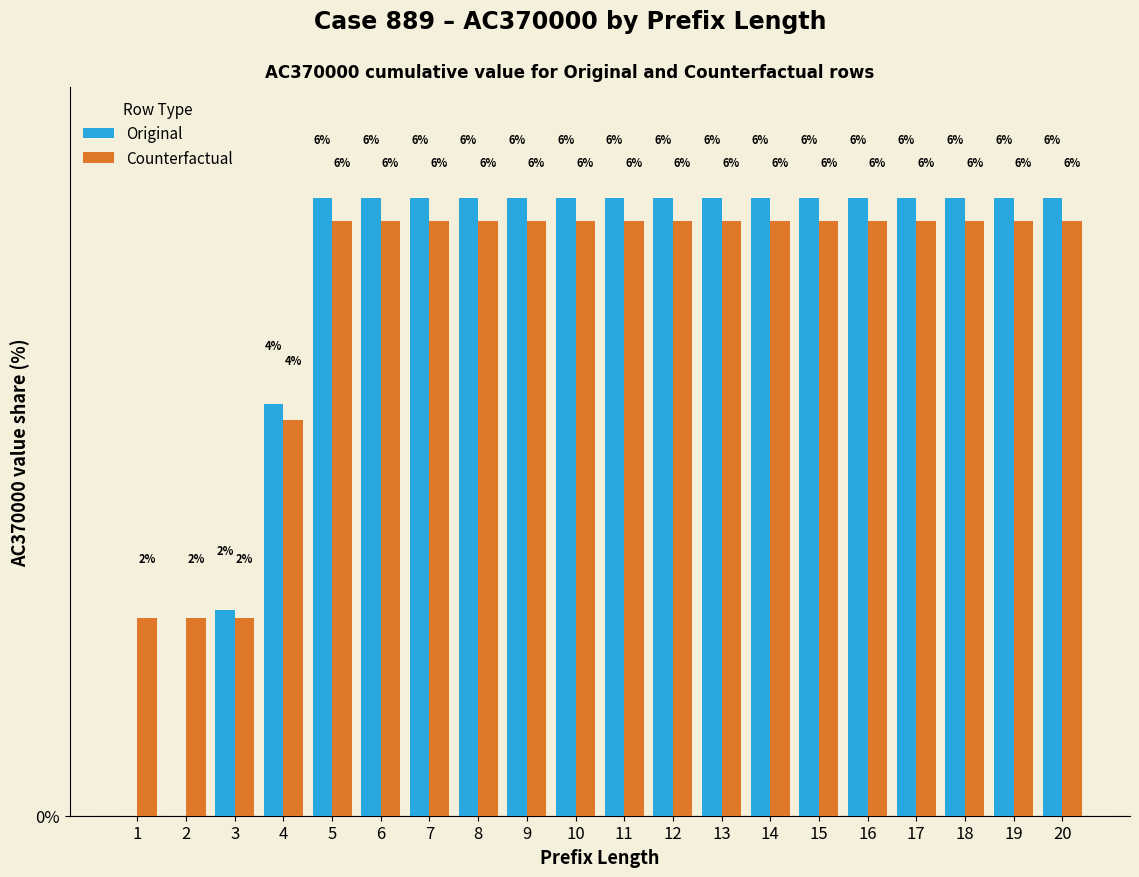

Rank the series by their maximum value, from lowest to highest.

Counterfactual, Original